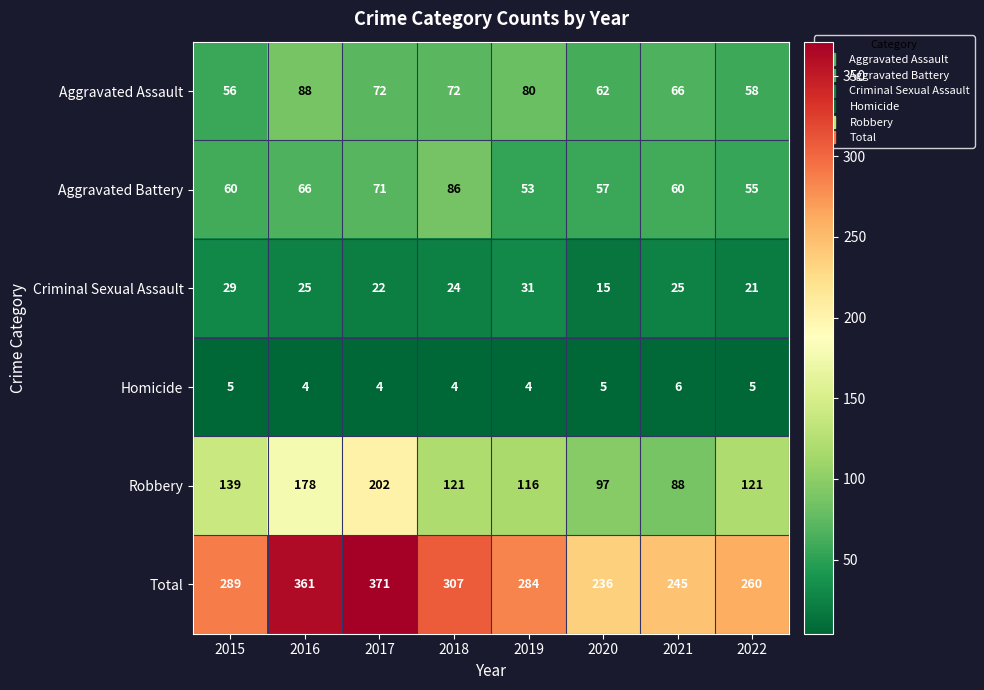

At how many categories does at least one series exceed 219?

8